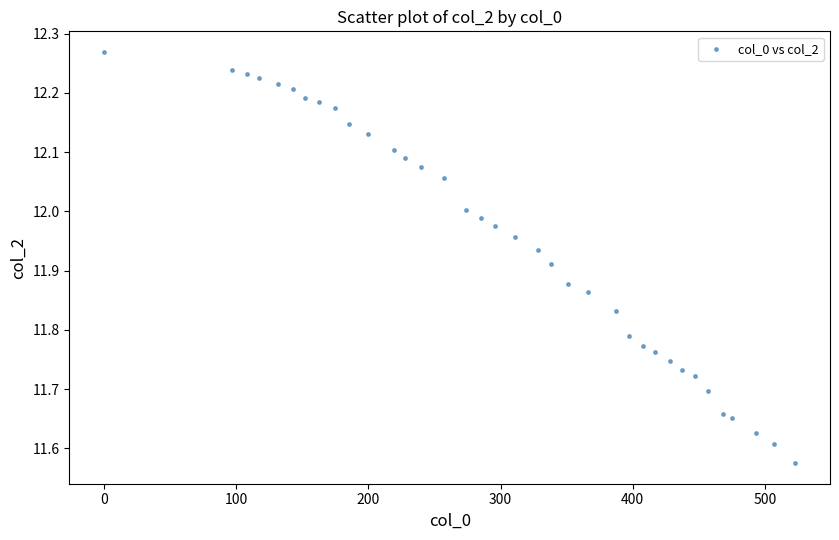

What is the range of Y values (max minus min)?

0.7